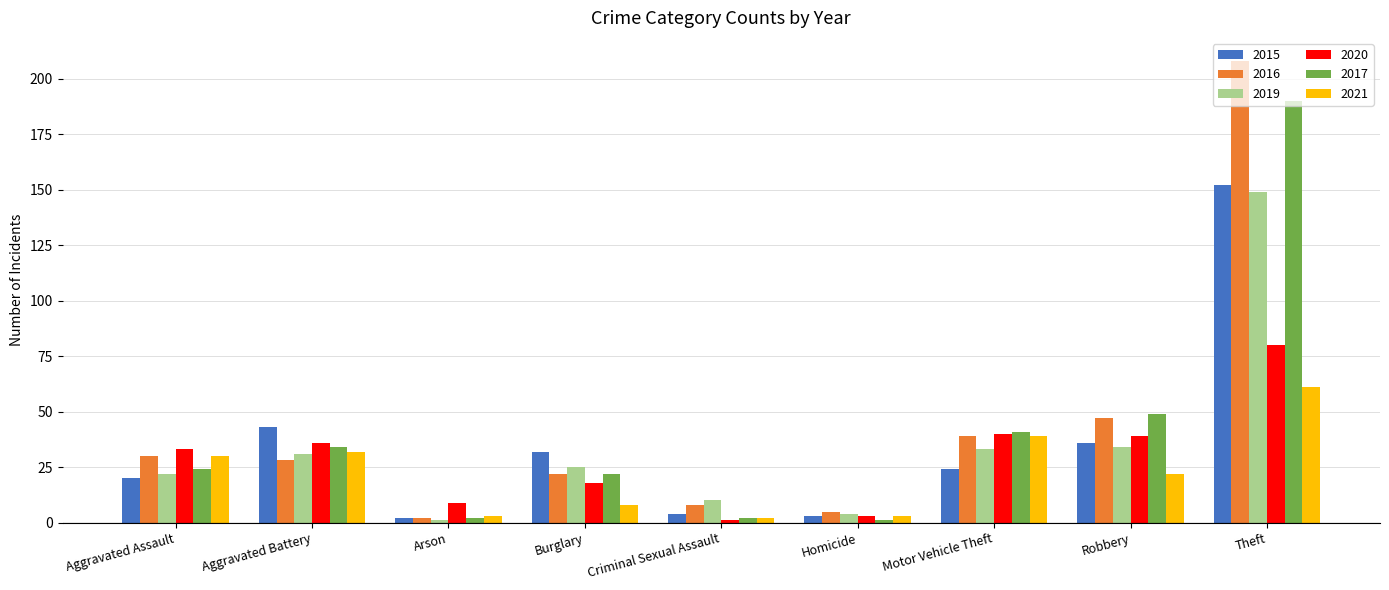

Reading left to right, extract all data points from this chart.

2015: Aggravated Assault=20	Aggravated Battery=43	Arson=2	Burglary=32	Criminal Sexual Assault=4	Homicide=3	Motor Vehicle Theft=24	Robbery=36	Theft=152
2016: Aggravated Assault=30	Aggravated Battery=28	Arson=2	Burglary=22	Criminal Sexual Assault=8	Homicide=5	Motor Vehicle Theft=39	Robbery=47	Theft=208
2019: Aggravated Assault=22	Aggravated Battery=31	Arson=1	Burglary=25	Criminal Sexual Assault=10	Homicide=4	Motor Vehicle Theft=33	Robbery=34	Theft=149
2020: Aggravated Assault=33	Aggravated Battery=36	Arson=9	Burglary=18	Criminal Sexual Assault=1	Homicide=3	Motor Vehicle Theft=40	Robbery=39	Theft=80
2017: Aggravated Assault=24	Aggravated Battery=34	Arson=2	Burglary=22	Criminal Sexual Assault=2	Homicide=1	Motor Vehicle Theft=41	Robbery=49	Theft=190
2021: Aggravated Assault=30	Aggravated Battery=32	Arson=3	Burglary=8	Criminal Sexual Assault=2	Homicide=3	Motor Vehicle Theft=39	Robbery=22	Theft=61